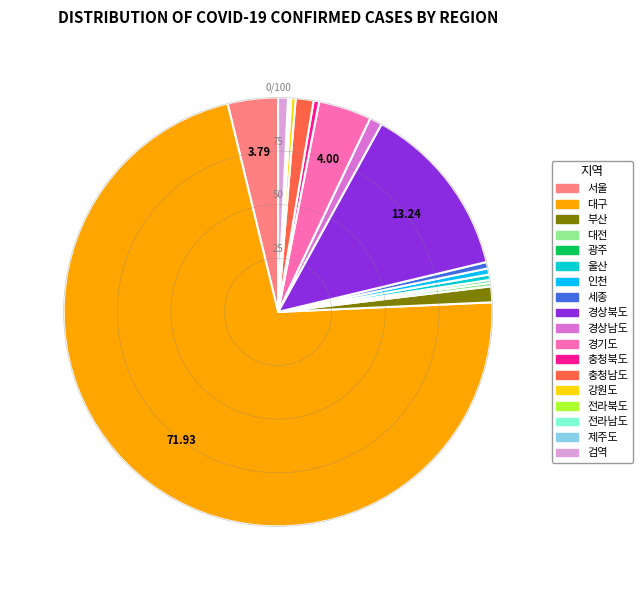

Is there any slice that represents more than half of the pie?

Yes